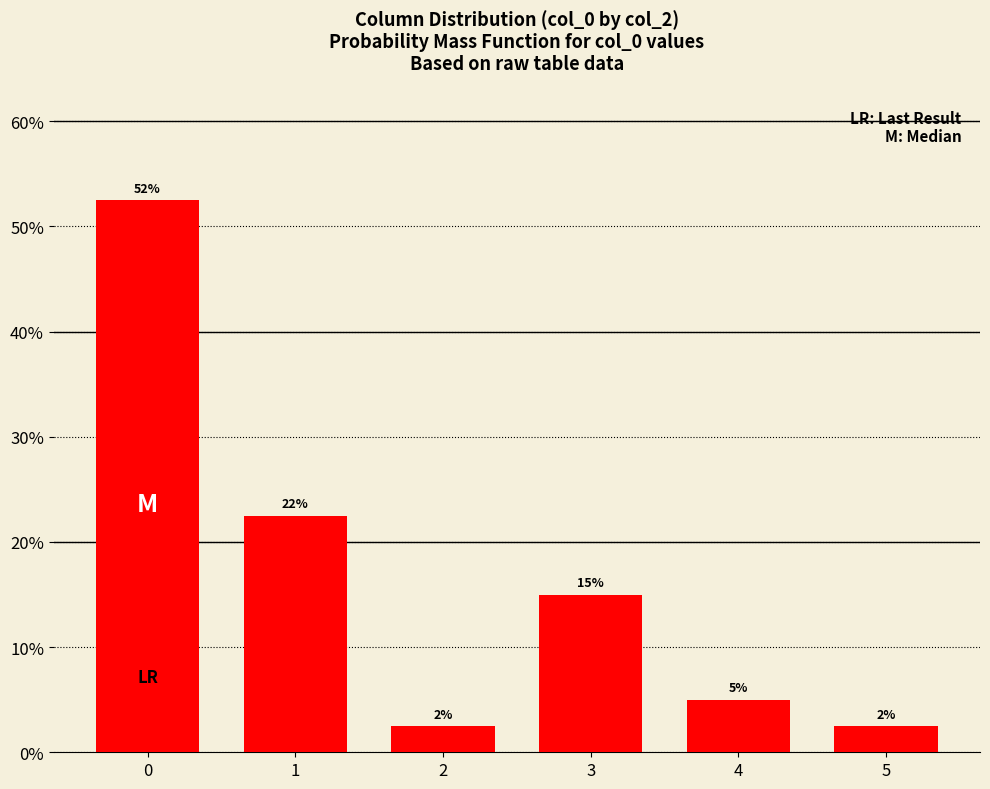

Reading right to left, list all the values displayed in this chart.

5=2.5	4=5.0	3=15.0	2=2.5	1=22.5	0=52.5